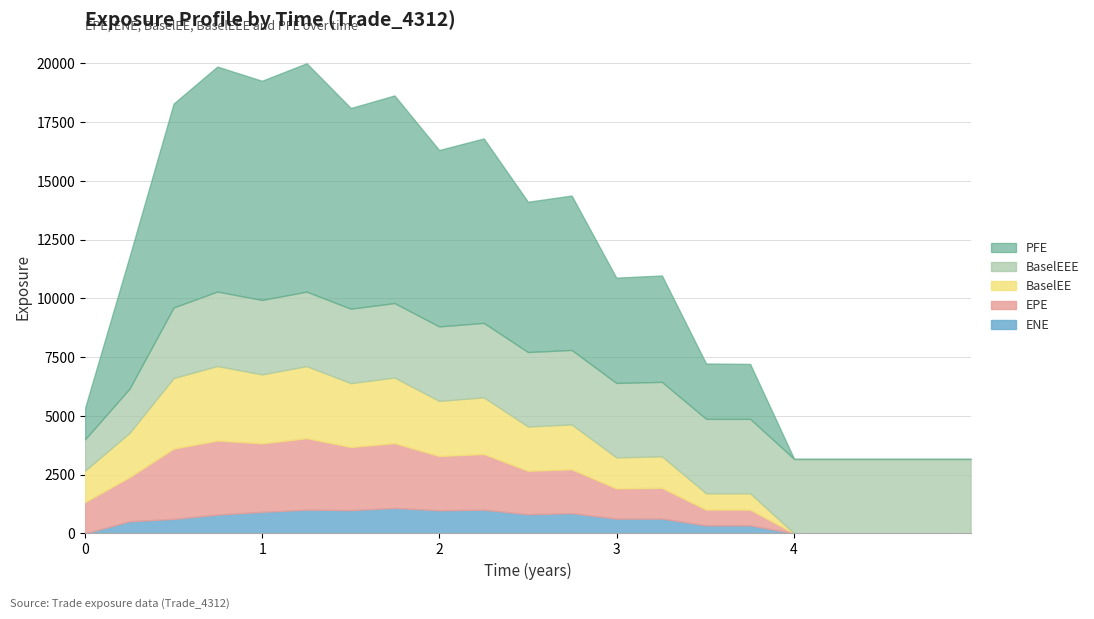

Reading left to right, transcribe all the data shown in this chart.

ENE: 0=0.0	0.251366=518.7	0.5=615.8	0.746545=800.8	0.9986=917.8	1.25065=1012.0	1.49997=992.3	1.74655=1085.0	1.9986=986.1	2.25065=1009.8	2.49997=818.8	2.74655=862.8	2.9986=628.8	3.25613=632.0	3.50545=342.7	3.7541=341.5	4.00273=0.0	4.25137=0.0	4.50273=0.0	4.74929=0.0	4.9986=0.0
EPE: 0=1334.4	0.251366=1879.0	0.5=2993.8	0.746545=3153.6	0.9986=2914.9	1.25065=3041.0	1.49997=2686.5	1.74655=2757.4	1.9986=2309.7	2.25065=2369.9	2.49997=1847.1	2.74655=1866.9	2.9986=1287.4	3.25613=1305.6	3.50545=671.2	3.7541=671.0	4.00273=0.0	4.25137=0.0	4.50273=0.0	4.74929=0.0	4.9986=0.0
BaselEE: 0=1334.4	0.251366=1882.1	0.5=3003.5	0.746545=3169.0	0.9986=2934.4	1.25065=3067.0	1.49997=2714.9	1.74655=2792.1	1.9986=2343.5	2.25065=2410.5	2.49997=1883.2	2.74655=1908.0	2.9986=1319.0	3.25613=1341.6	3.50545=691.6	3.7541=693.4	4.00273=0.0	4.25137=0.0	4.50273=0.0	4.74929=0.0	4.9986=0.0
BaselEEE: 0=1334.4	0.251366=1882.1	0.5=3003.5	0.746545=3169.0	0.9986=3169.0	1.25065=3169.0	1.49997=3169.0	1.74655=3169.0	1.9986=3169.0	2.25065=3169.0	2.49997=3169.0	2.74655=3169.0	2.9986=3169.0	3.25613=3169.0	3.50545=3169.0	3.7541=3169.0	4.00273=3169.0	4.25137=3169.0	4.50273=3169.0	4.74929=3169.0	4.9986=3169.0
PFE: 0=1334.4	0.251366=5621.7	0.5=8677.5	0.746545=9577.1	0.9986=9328.0	1.25065=9721.4	1.49997=8542.6	1.74655=8835.4	1.9986=7508.9	2.25065=7850.8	2.49997=6397.4	2.74655=6572.8	2.9986=4480.1	3.25613=4529.1	3.50545=2357.4	3.7541=2338.2	4.00273=0.0	4.25137=0.0	4.50273=0.0	4.74929=0.0	4.9986=0.0